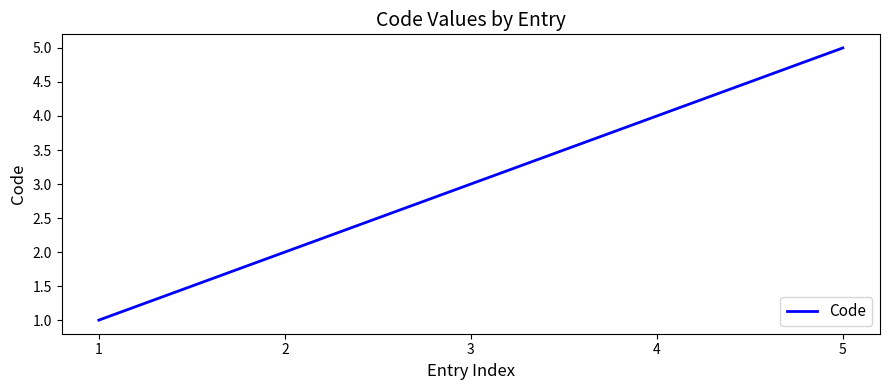

Count the number of categories in the chart.

5